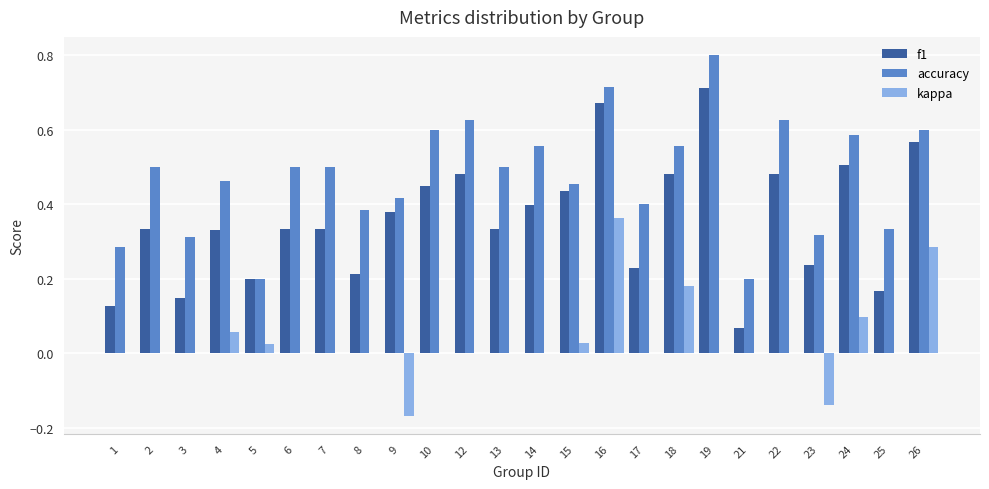

How many data points does each series have?

24